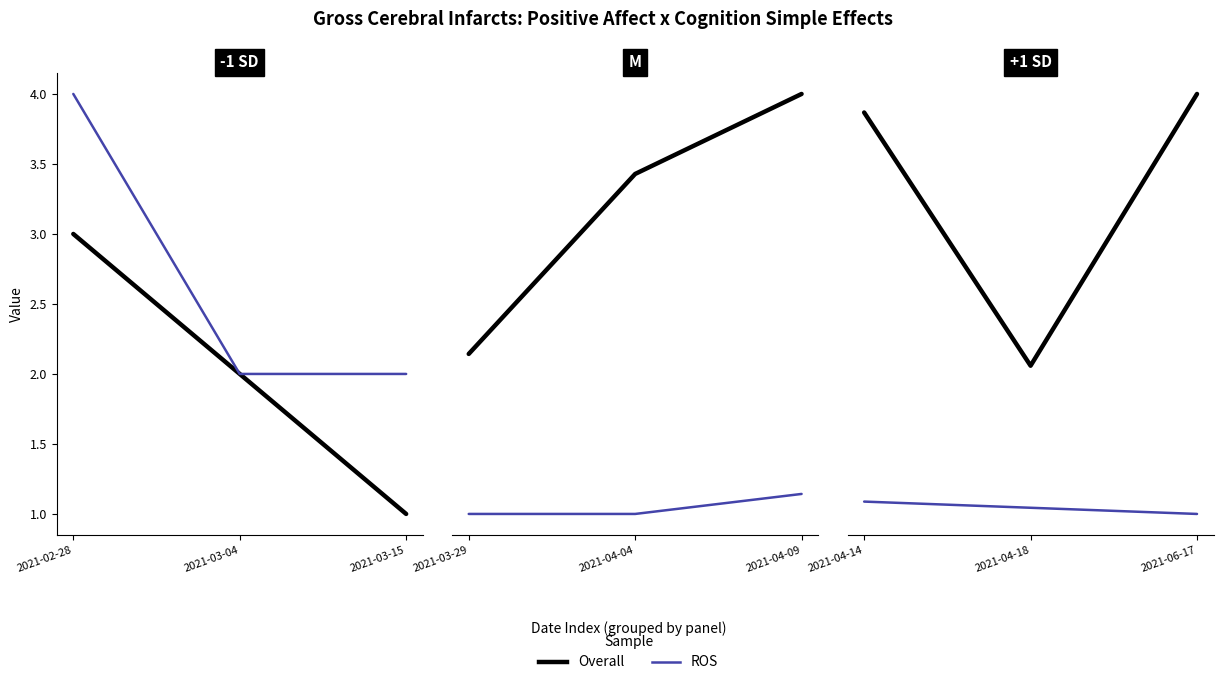

Which label corresponds to the smallest value in the chart?

2021-06-17